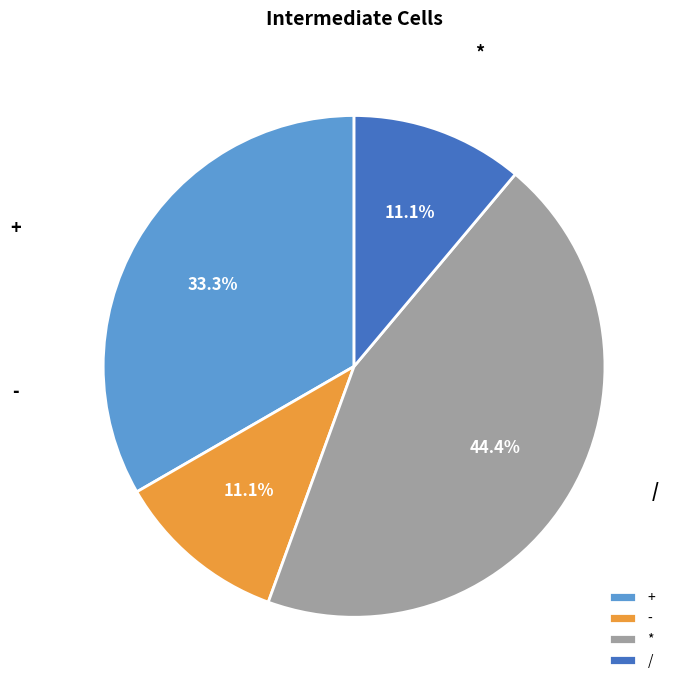

Approximately how many times larger is the value at + compared to -?

3.0